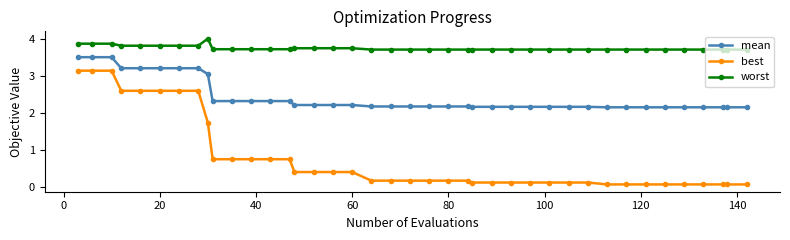

What is the sum of all mean values?

97.4